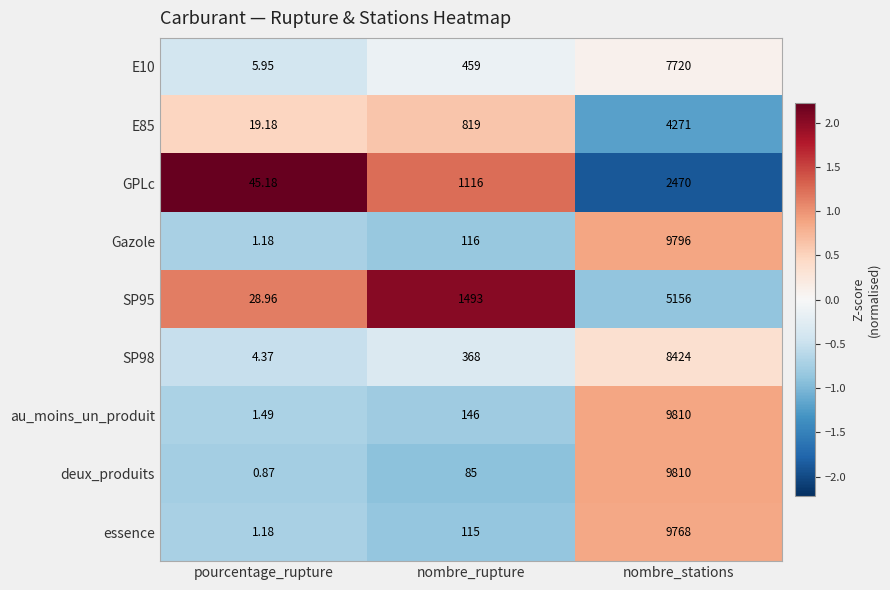

List the labels in order of deux_produits value, largest first.

nombre_stations, nombre_rupture, pourcentage_rupture